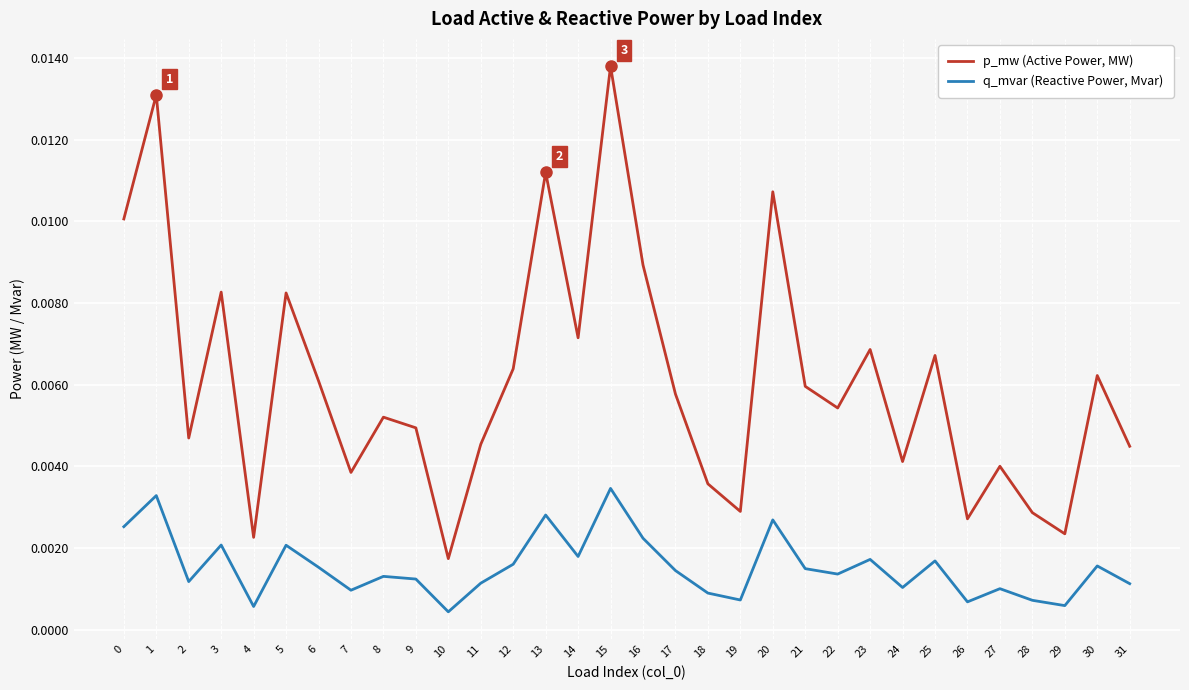

List the series in order of their peak value, lowest first.

q_mvar (Reactive Power, Mvar), p_mw (Active Power, MW)